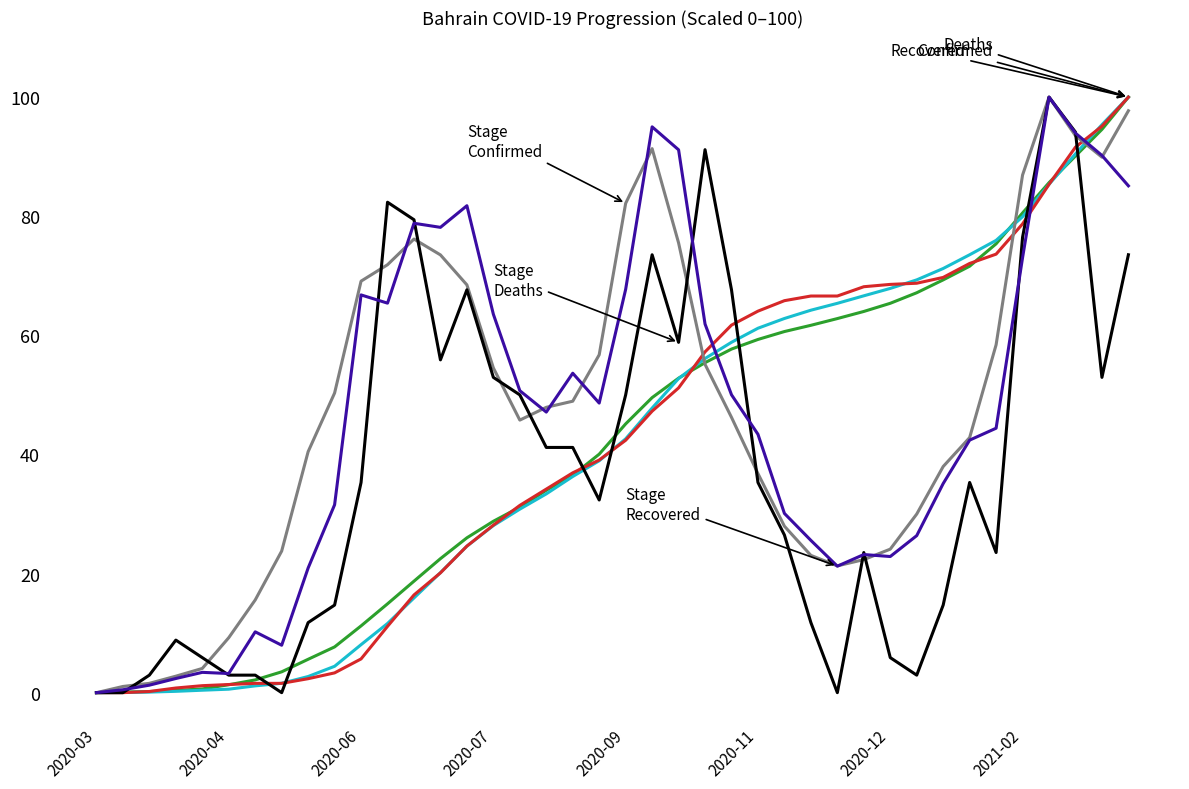

What is the greatest value displayed?

100.0